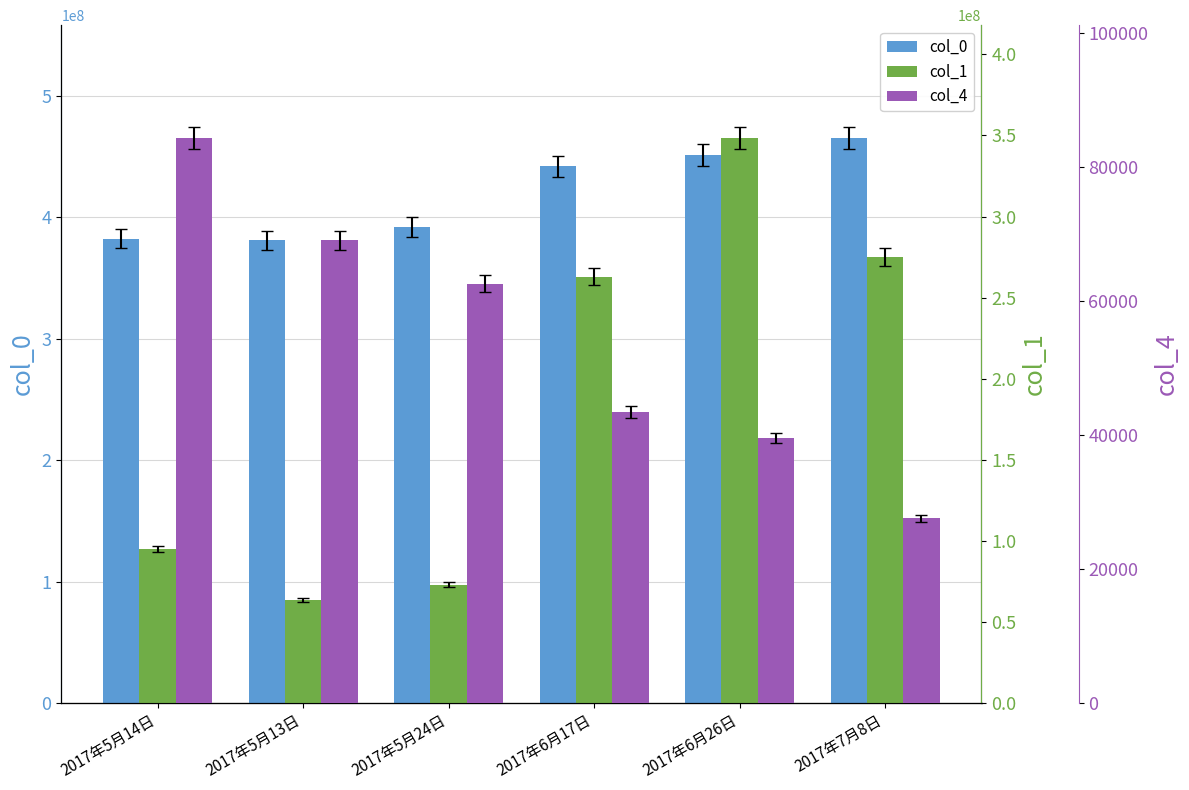

List the labels in order of col_4 value, largest first.

2017年5月14日, 2017年5月13日, 2017年5月24日, 2017年6月17日, 2017年6月26日, 2017年7月8日